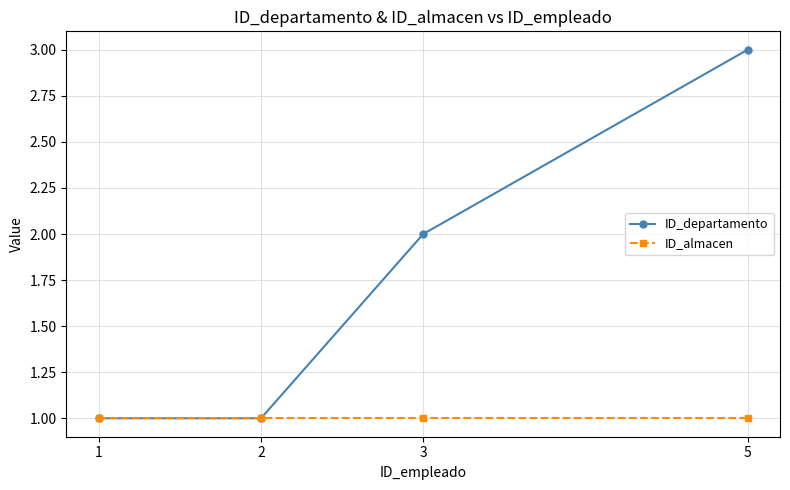

At which category is the sum across all series the highest?

5